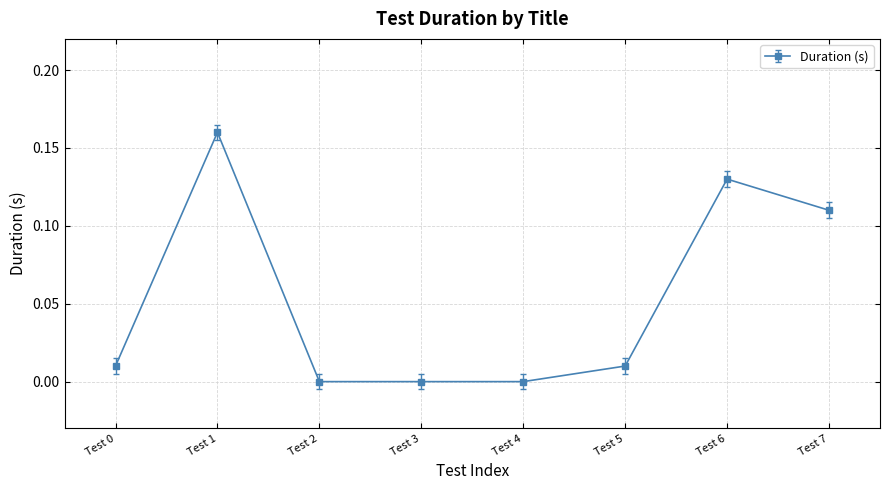

How many lines are shown in the chart?

1